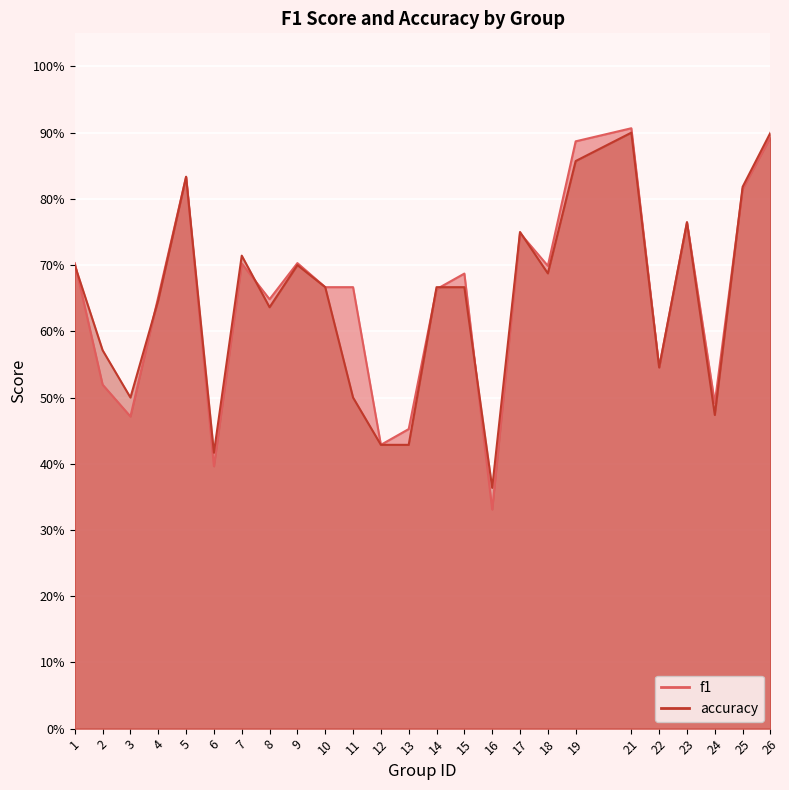

At which label does accuracy reach its minimum?

16